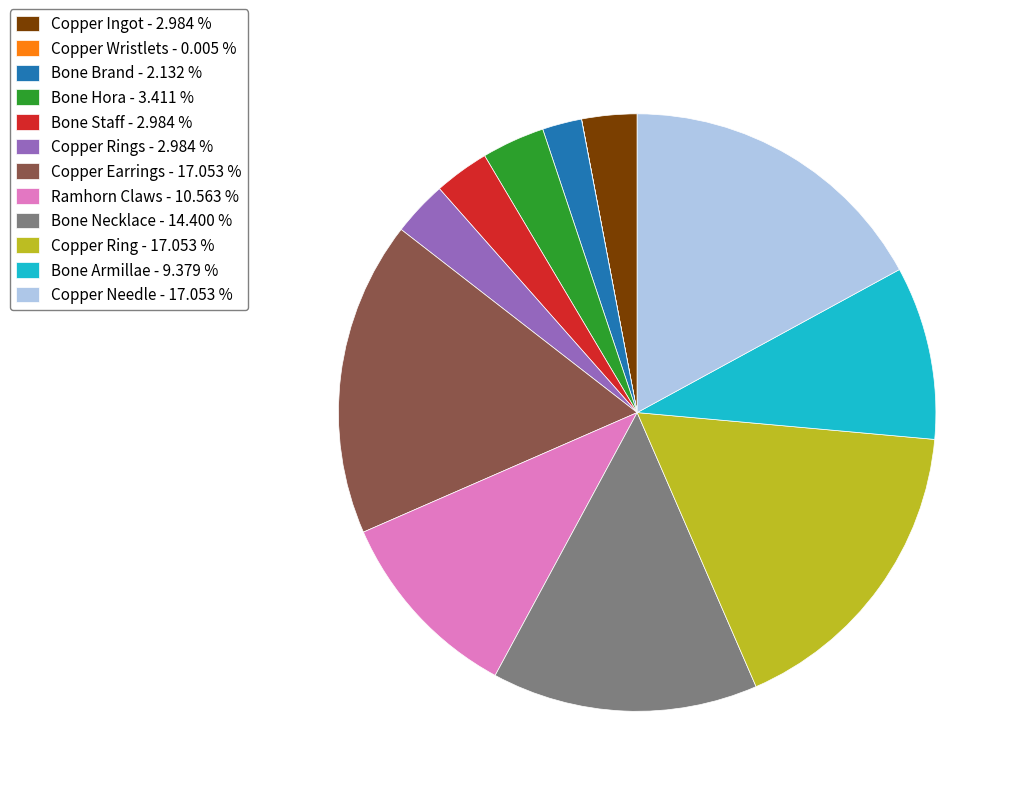

Combined, do Copper Ingot - 2.984 % and Bone Armillae - 9.379 % account for over 50%?

No